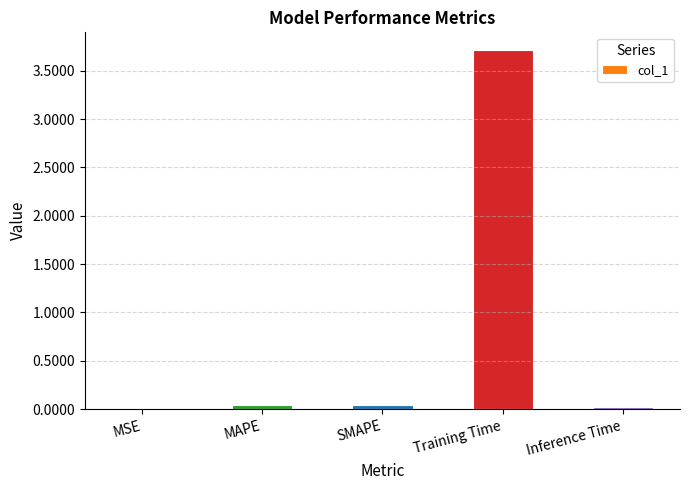

Is it true that the value at Training Time is 4.9?

False